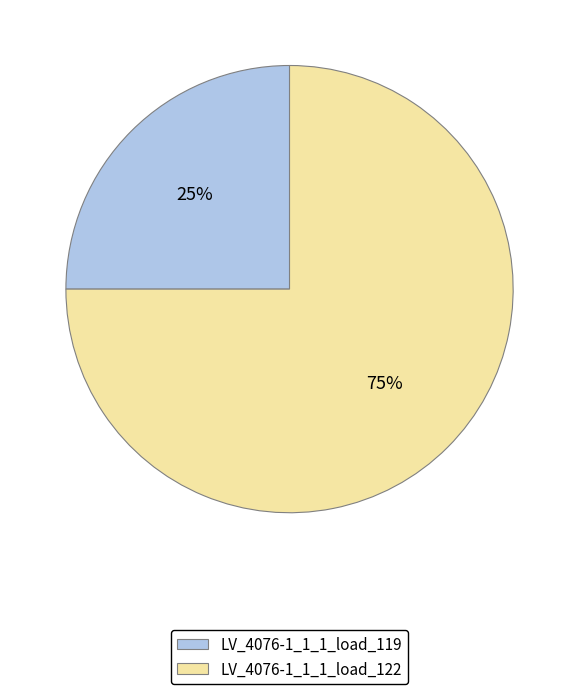

To the nearest percent, what is the difference between the LV_4076-1_1_1_load_122 and LV_4076-1_1_1_load_119 slice percentages?

50%